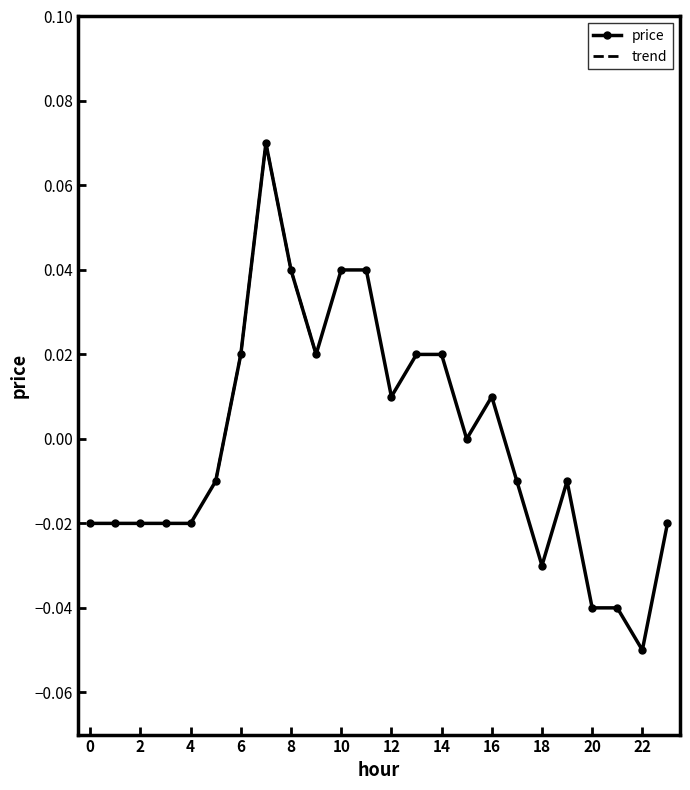

Reading left to right, list all the values displayed in this chart.

-0.0	-0.0	-0.0	-0.0	-0.0	-0.0	0.0	0.1	0.0	0.0	0.0	0.0	0.0	0.0	0.0	0.0	0.0	-0.0	-0.0	-0.0	-0.0	-0.0	-0.1	-0.0